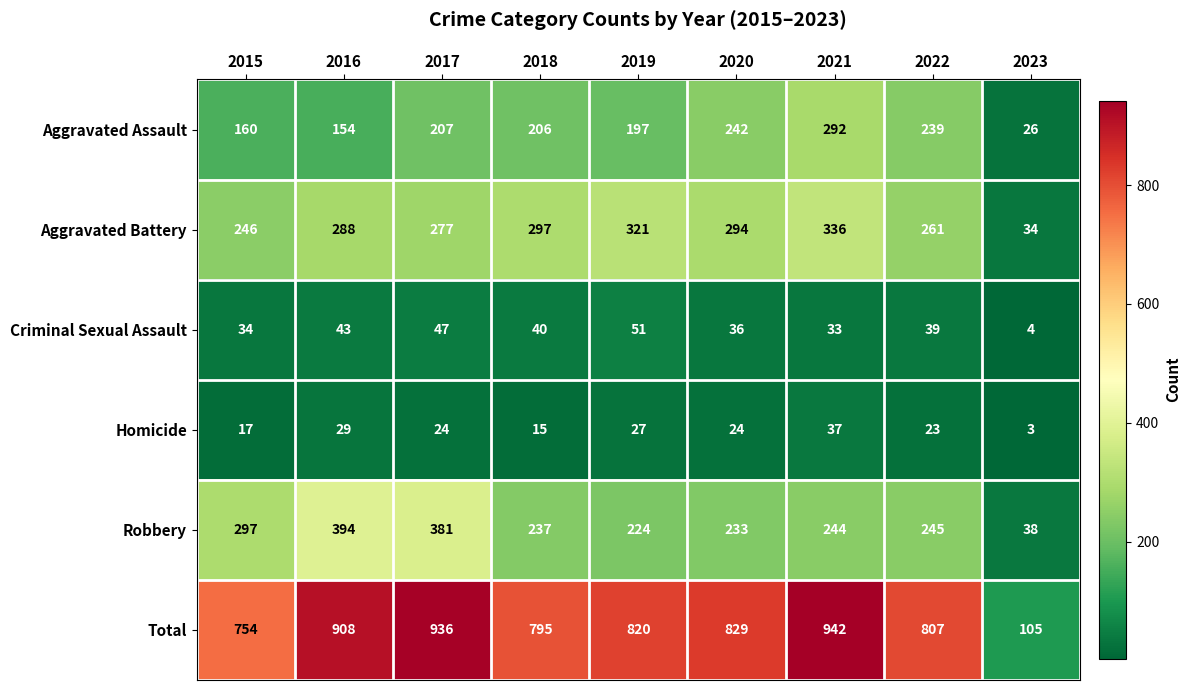

How many distinct data groups are displayed?

6